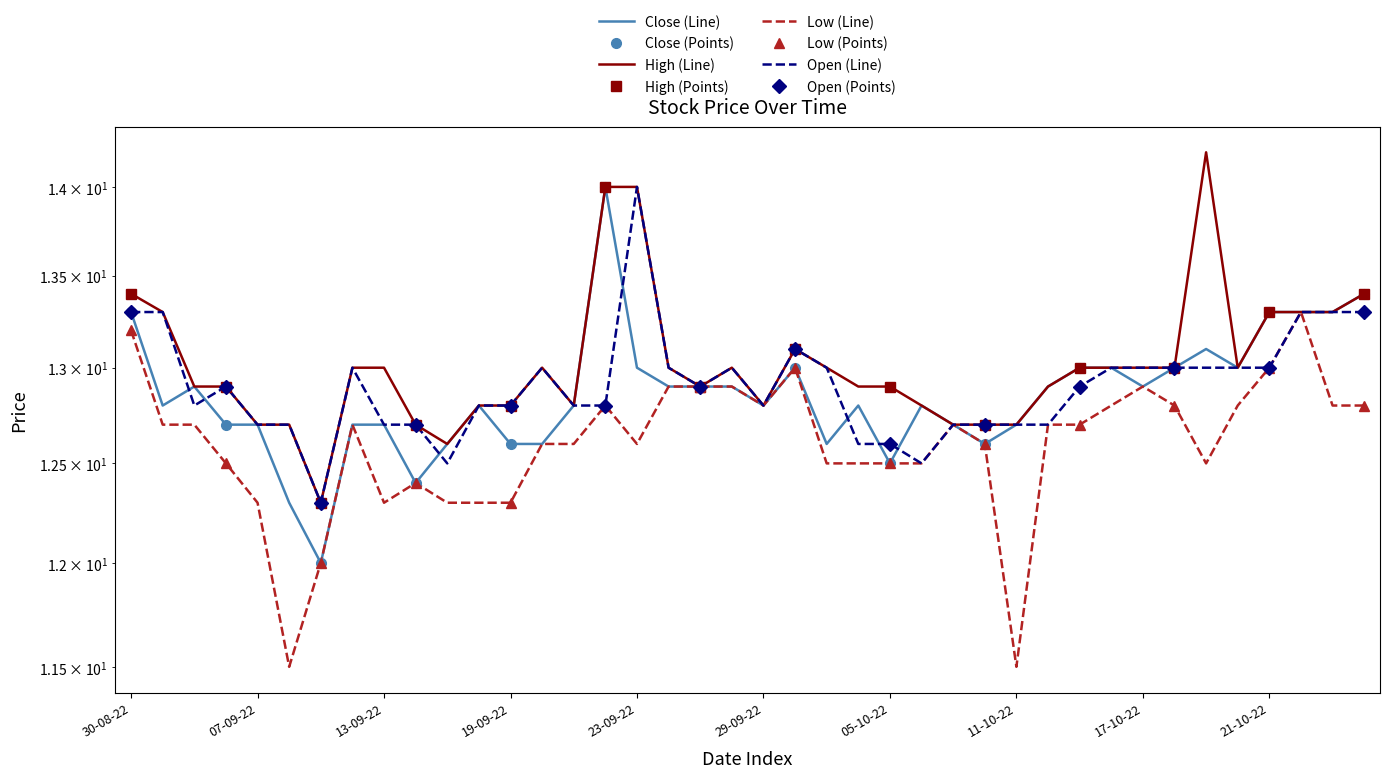

The High series shows 12.8 at 06-10-22. True or false?

True